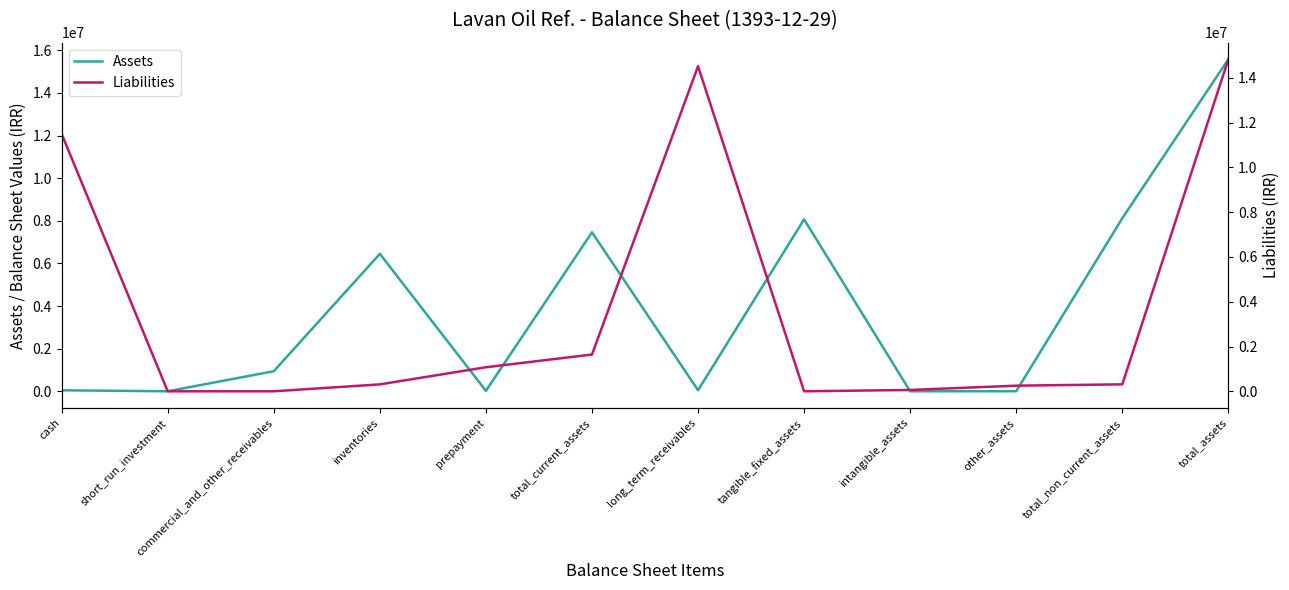

How many data points does each series have?

12